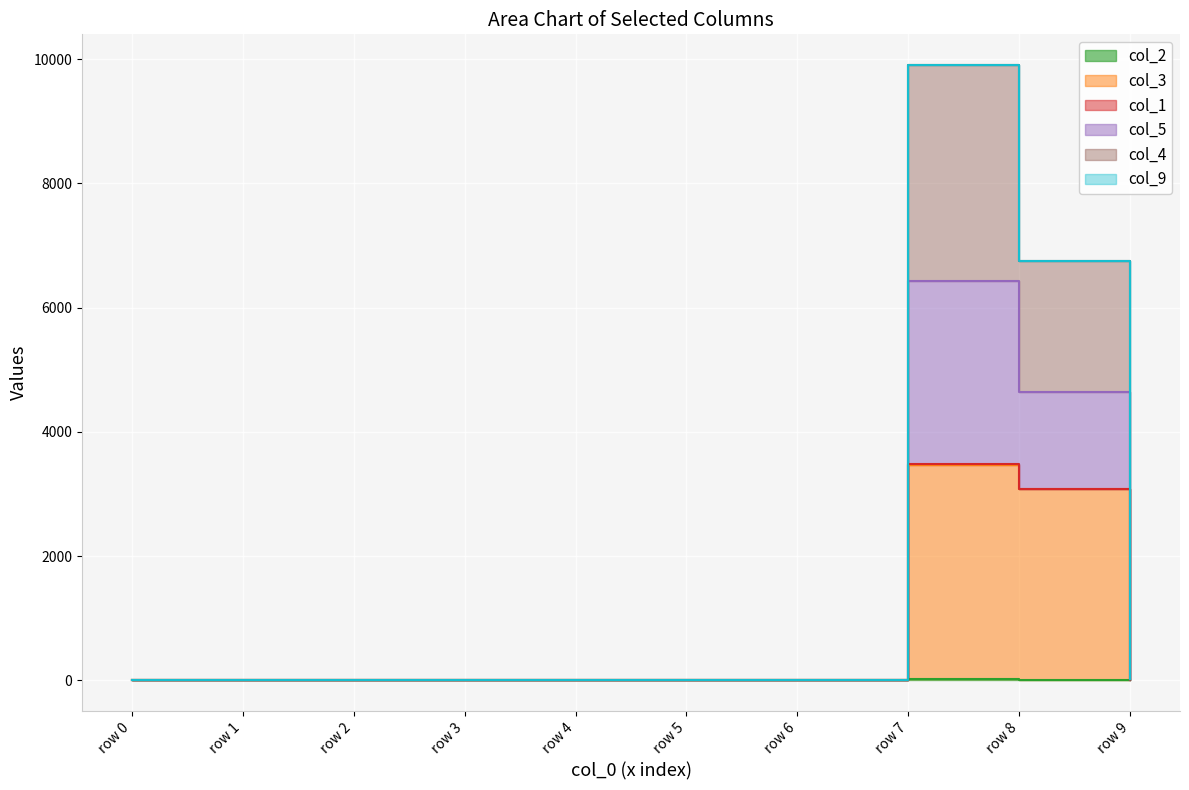

At which category is the sum across all series the highest?

row 7